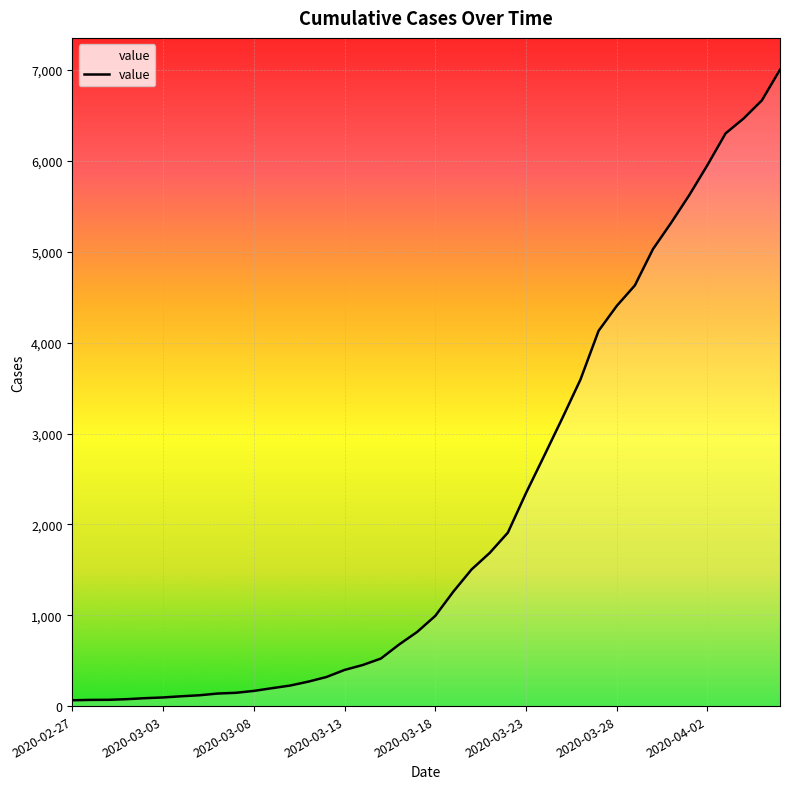

What is the difference between the maximum and minimum values?

6940